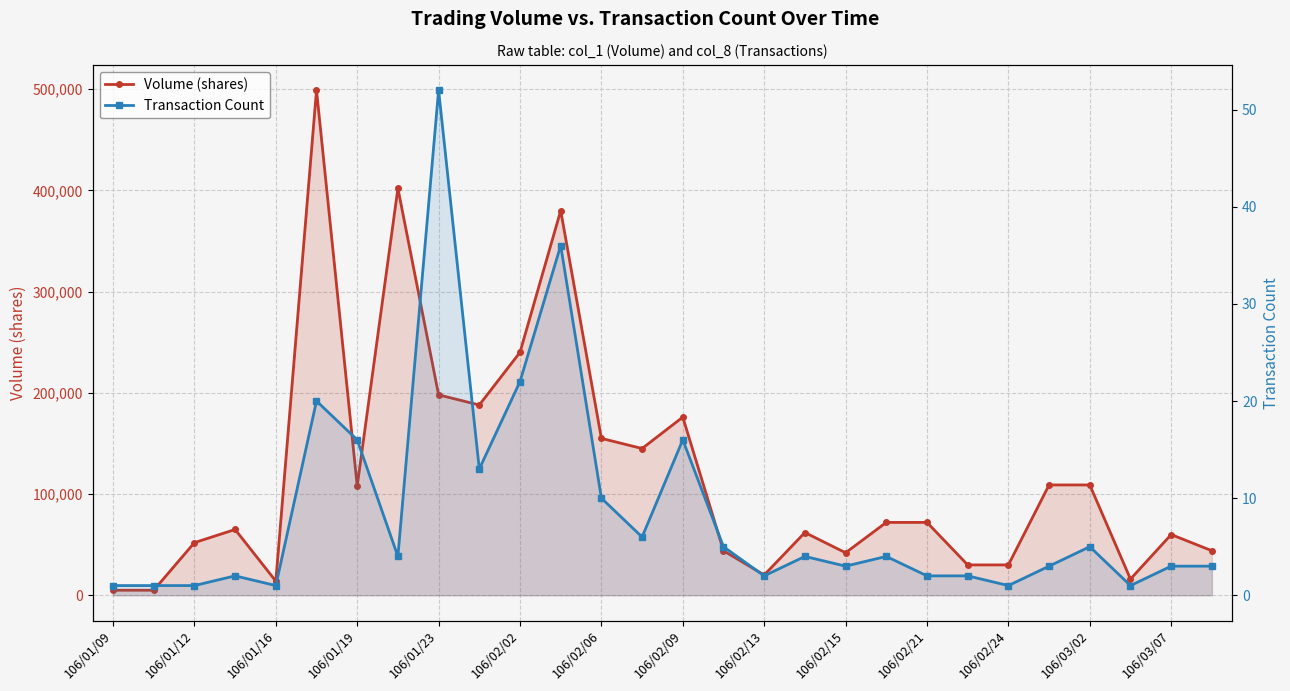

What is the spread (max minus min) of values at 27?

43997